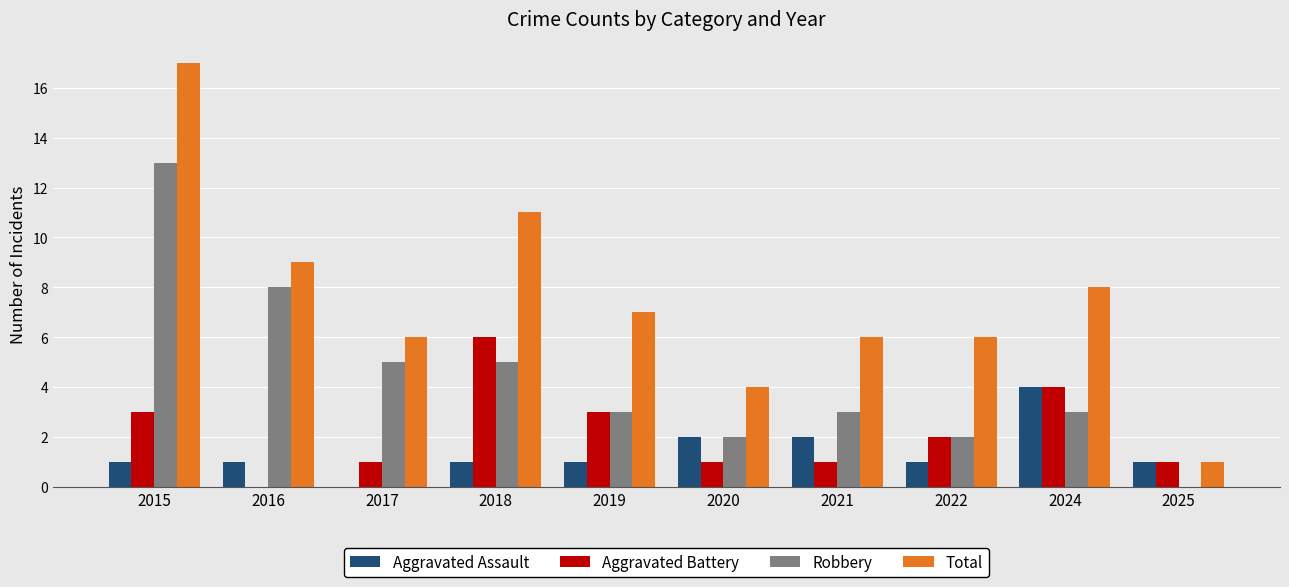

Which series changed the most between 2022 and 2025?

Total